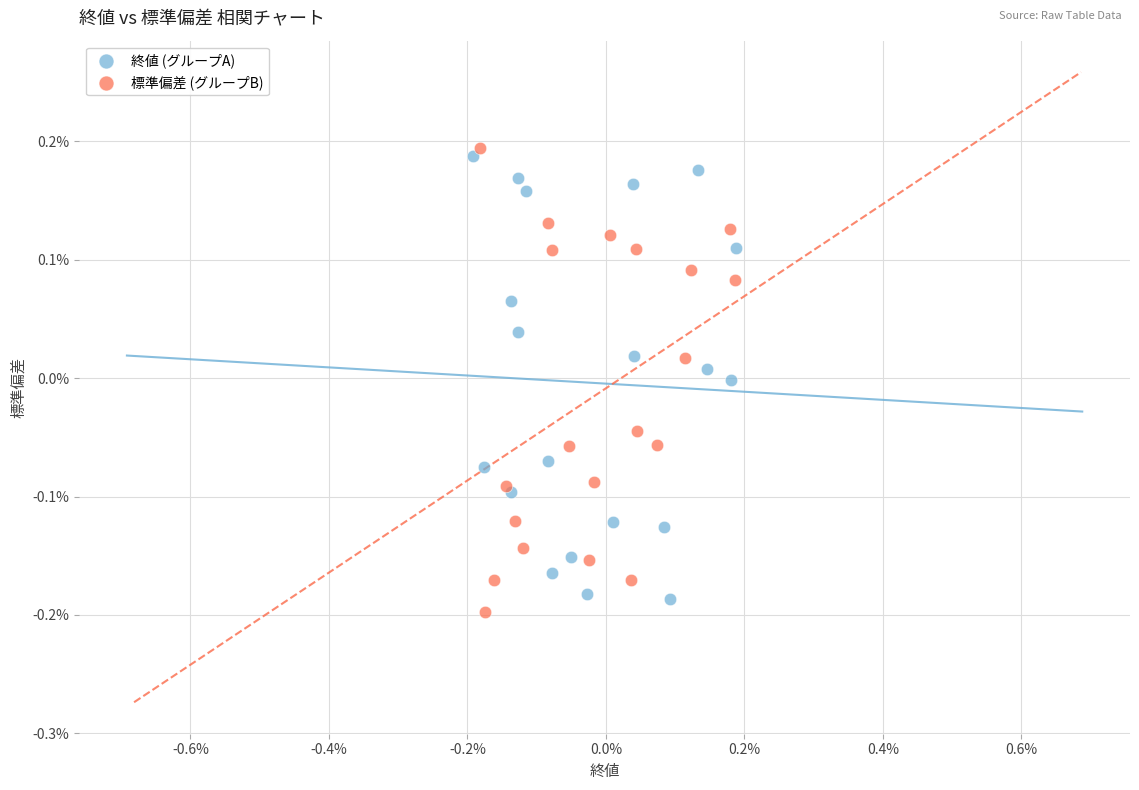

Which series has the widest spread of Y values?

標準偏差 (グループB)